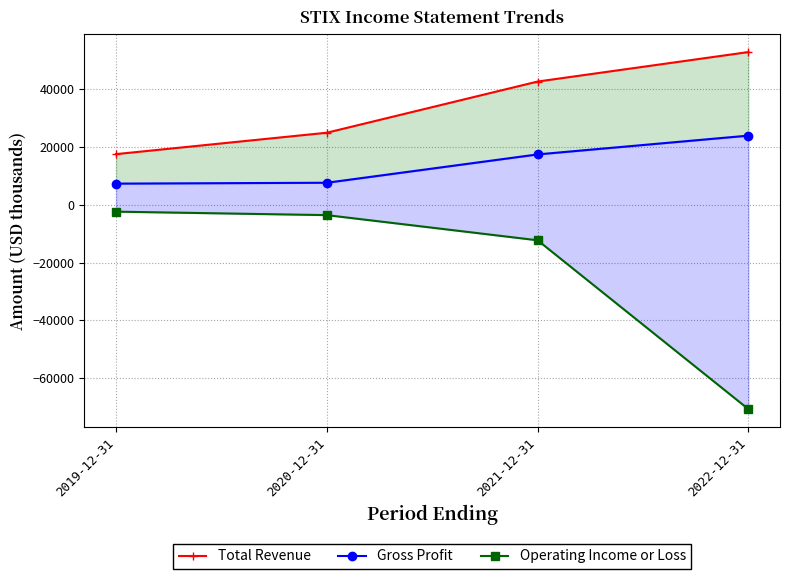

Reading right to left, transcribe all the data shown in this chart.

Total Revenue: 52800	42600	24900	17500
Gross Profit: 23900	17400	7600	7300
Operating Income or Loss: -70700	-12300	-3600	-2400